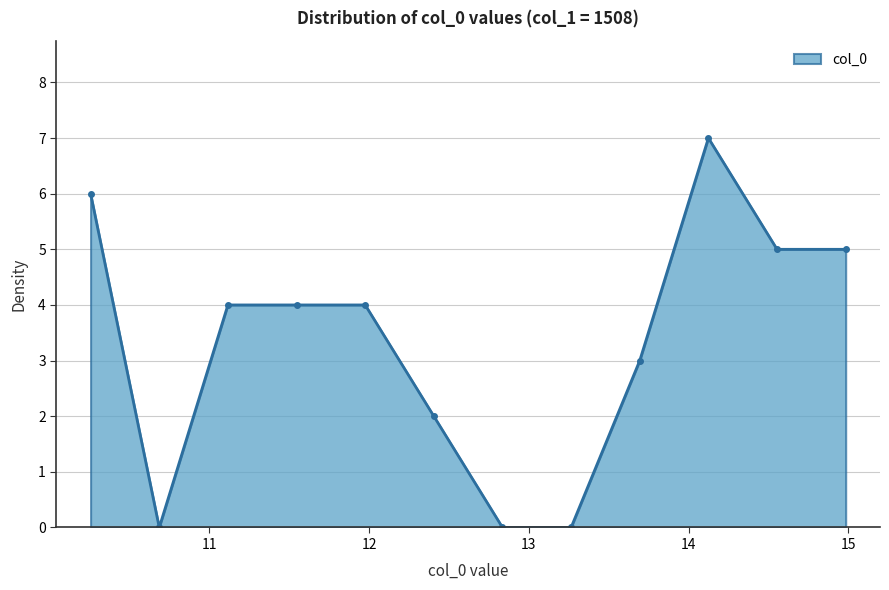

What is the greatest value displayed?

7